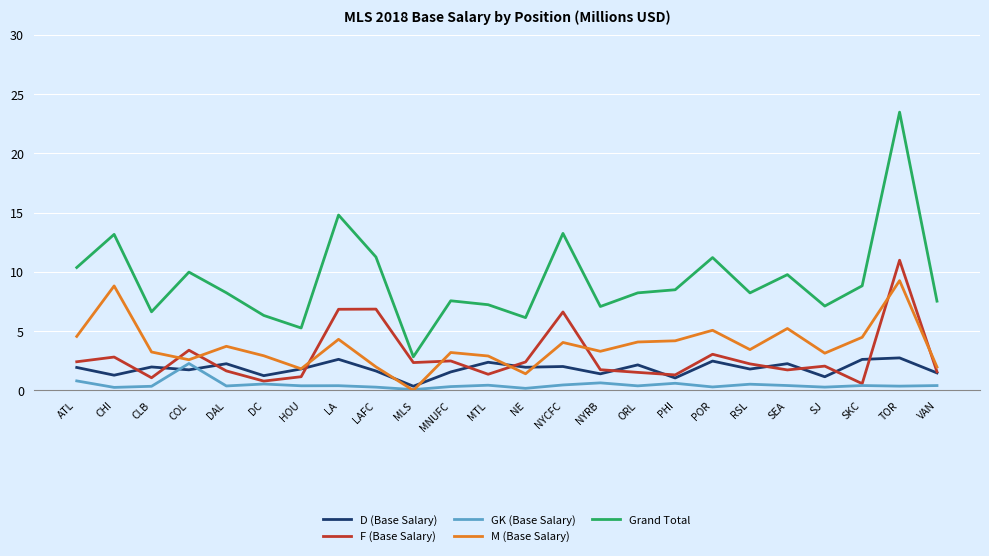

What is the minimum value for GK (Base Salary)?

0.1